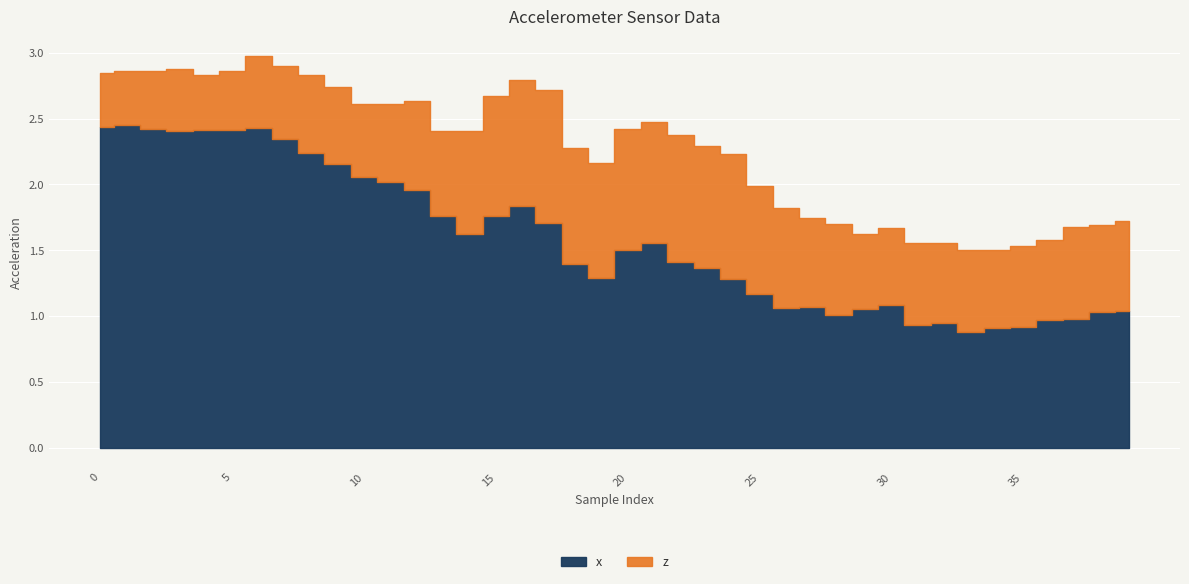

Rank the categories by x value from lowest to highest.

33, 34, 35, 31, 32, 36, 37, 28, 38, 39, 29, 26, 27, 30, 25, 24, 19, 23, 18, 22, 20, 21, 14, 17, 13, 15, 16, 12, 11, 10, 9, 8, 7, 3, 4, 5, 2, 6, 0, 1